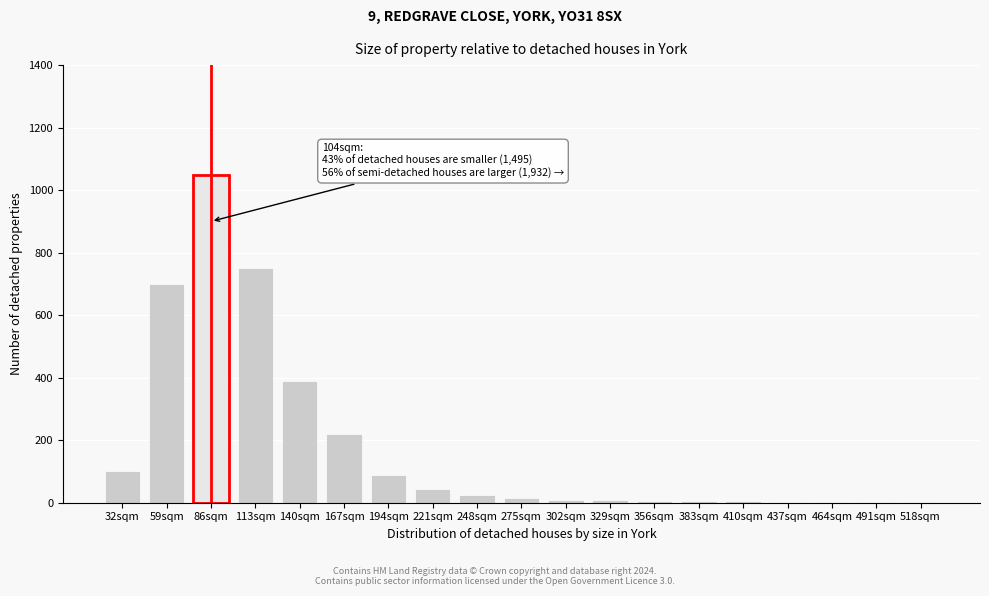

What is the change in value from 140sqm to 194sqm?

-300